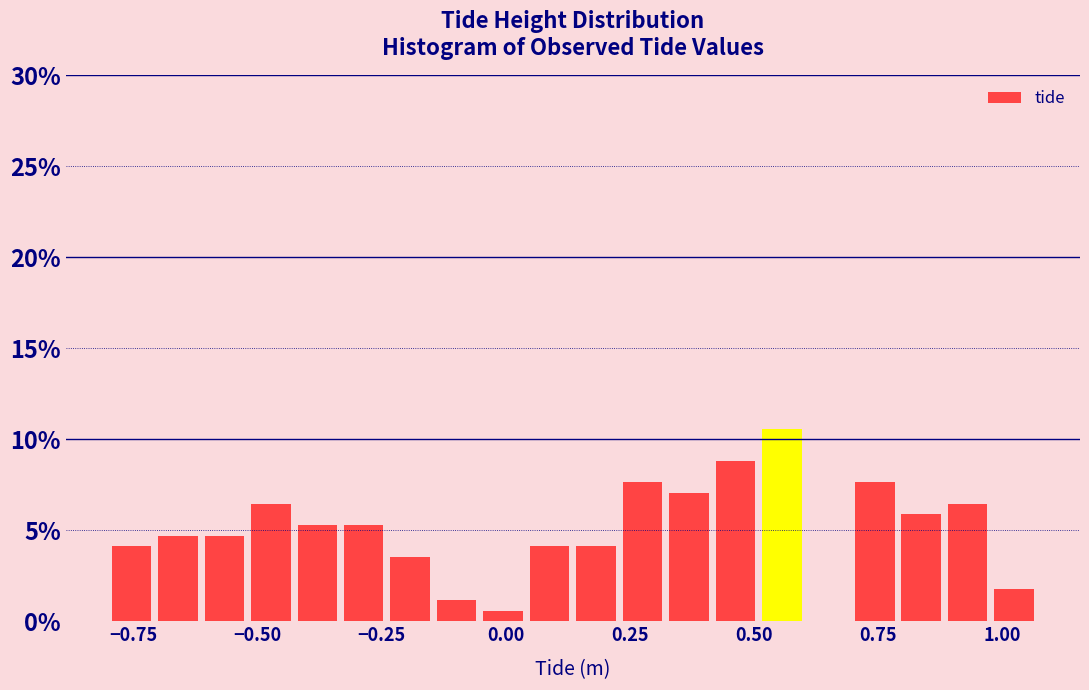

Around what value on the x-axis is the tallest bar? Give the approximate position of its centre, as read against the axis.

0.55